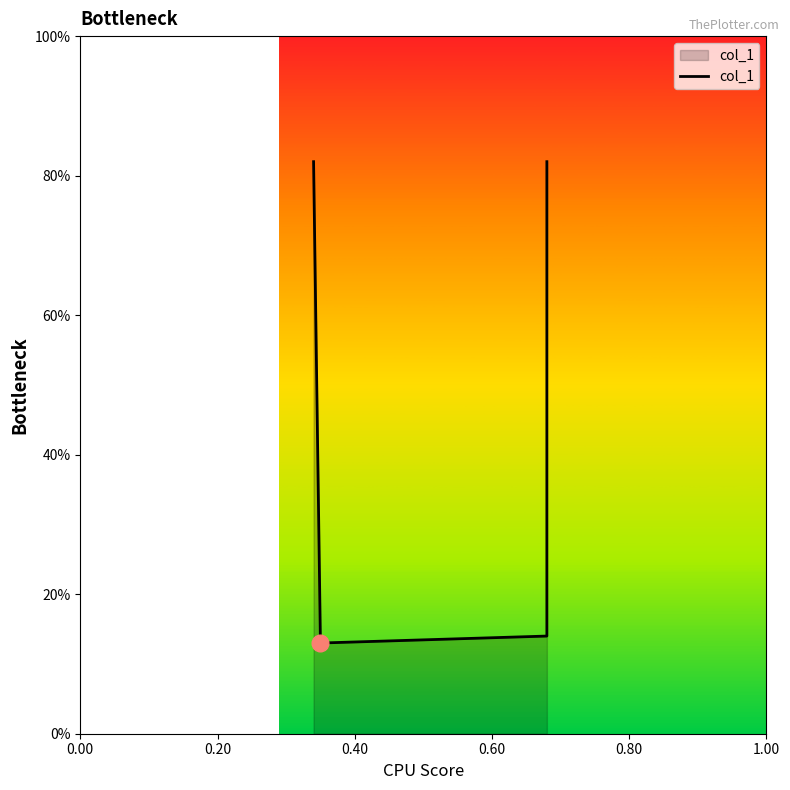

What is the change in value from 0.00 to 0.40?

-0.7